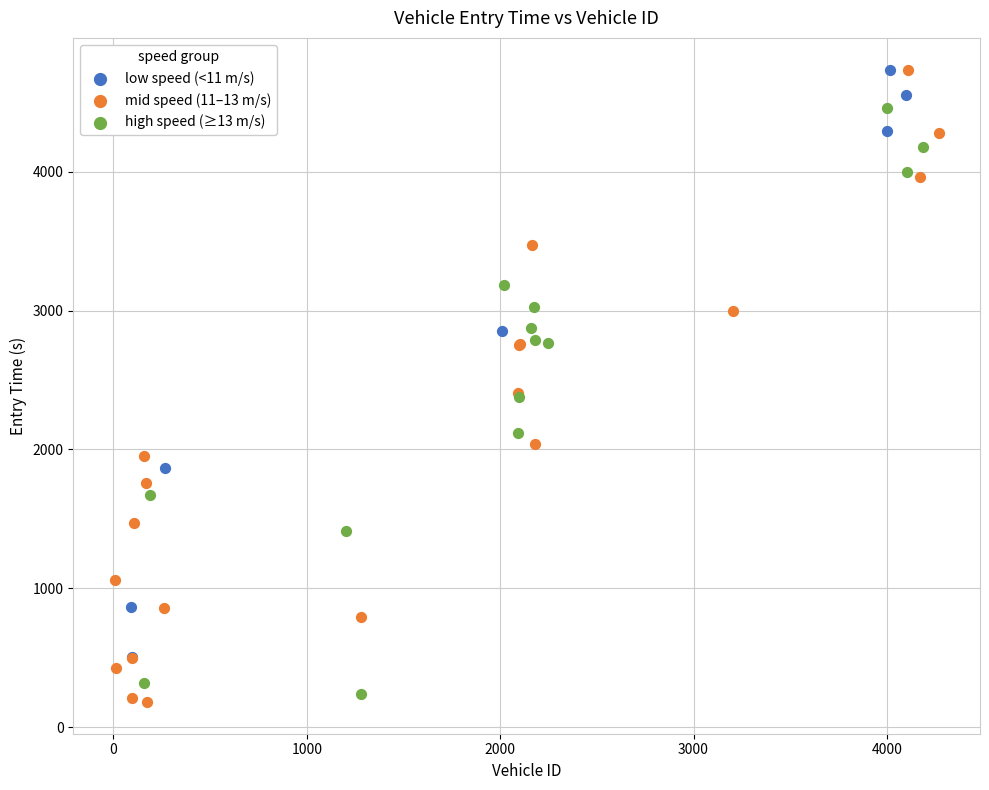

Which series has the widest spread of Y values?

mid speed (11–13 m/s)